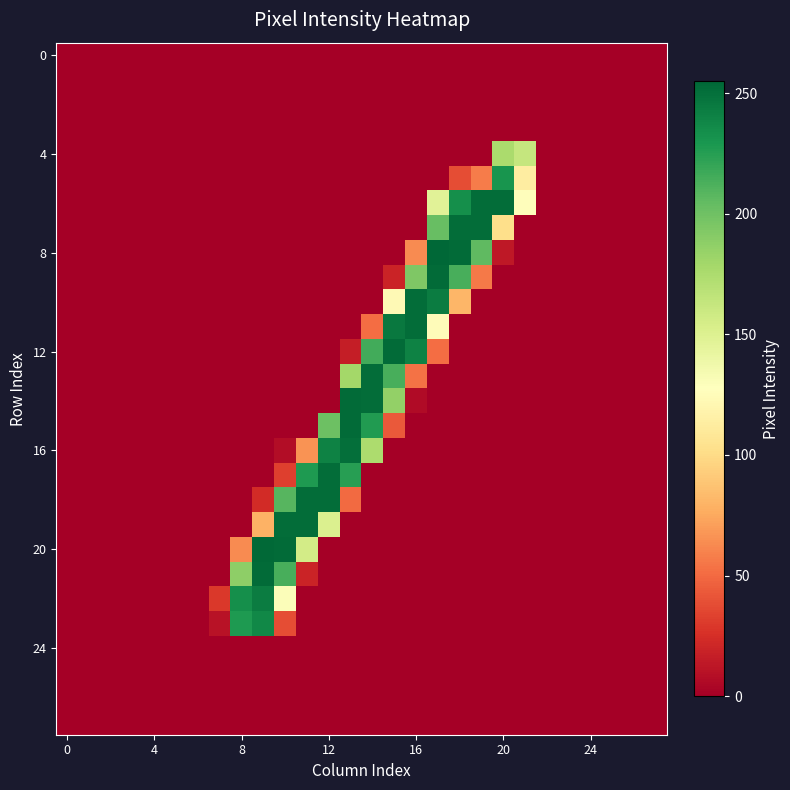

Count the number of categories in the chart.

28